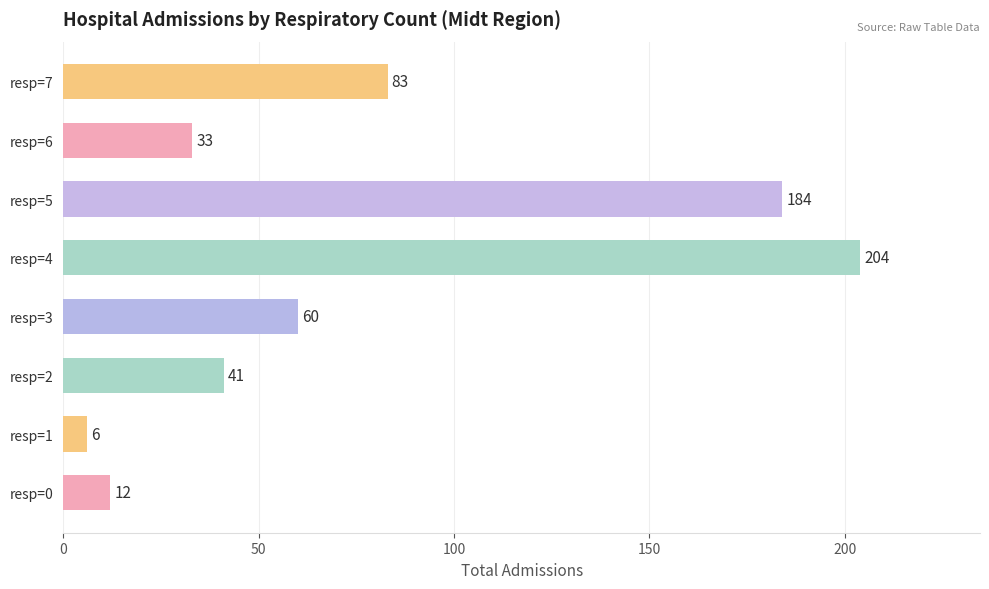

How many data points are less than 60?

4